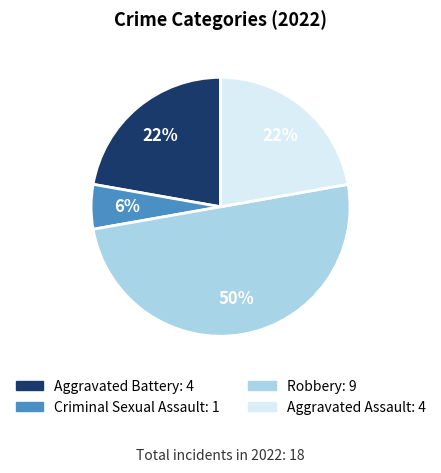

True or false: Criminal Sexual Assault accounts for 6% of the total.

True